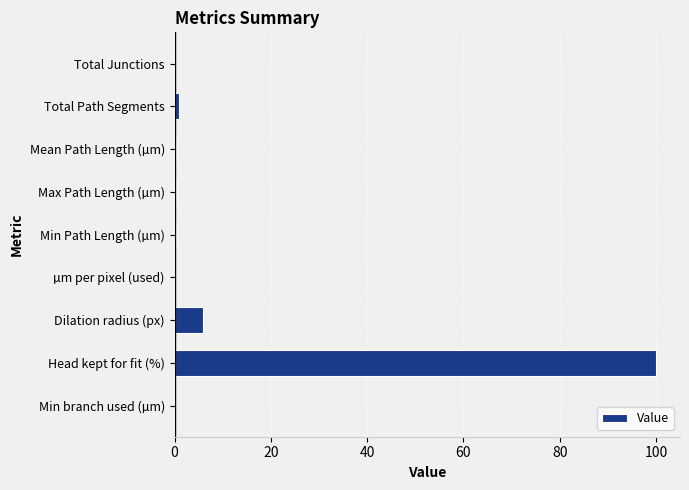

How many data points does each series have?

9